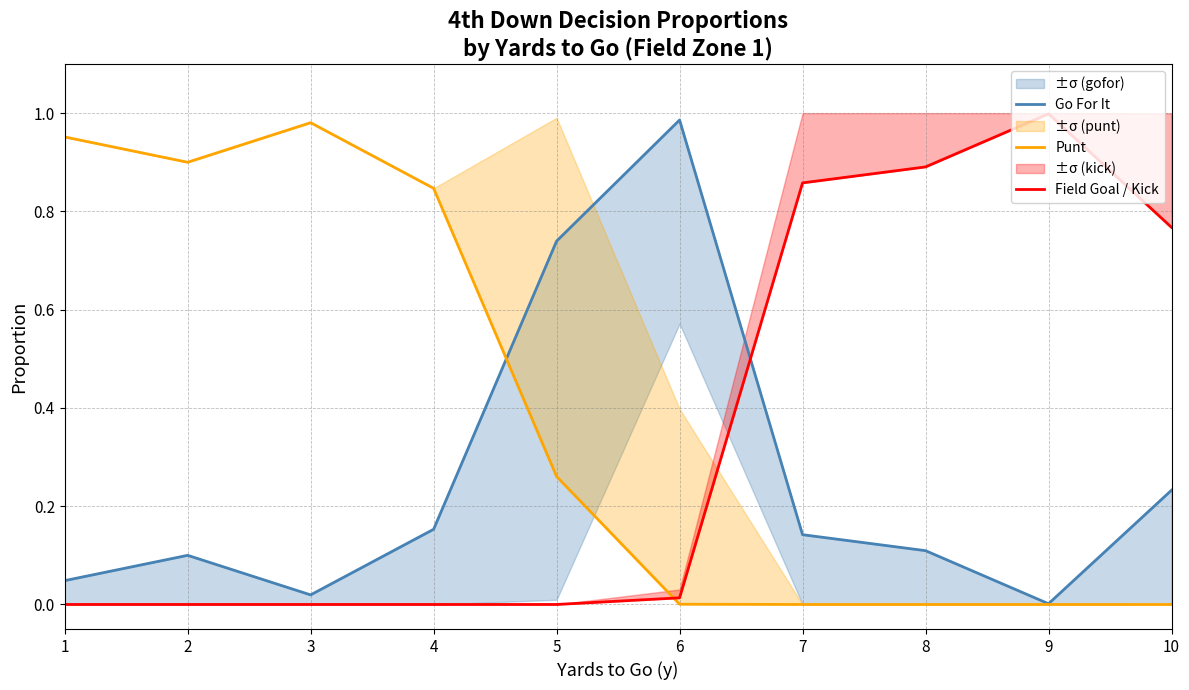

At how many categories does at least one series exceed 0?

10